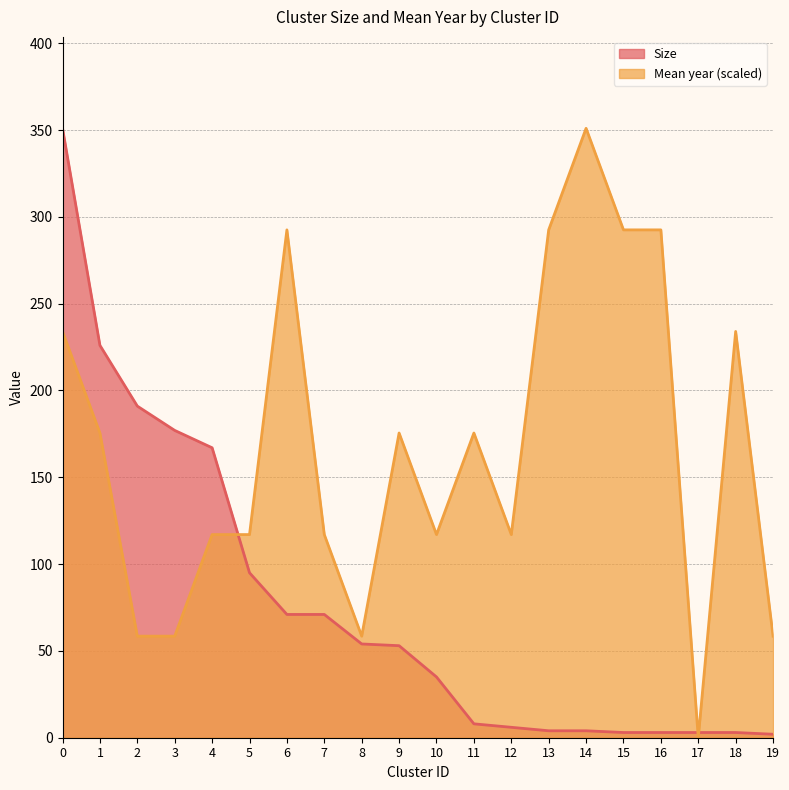

What is the difference between the highest and lowest values at 15?

289.5